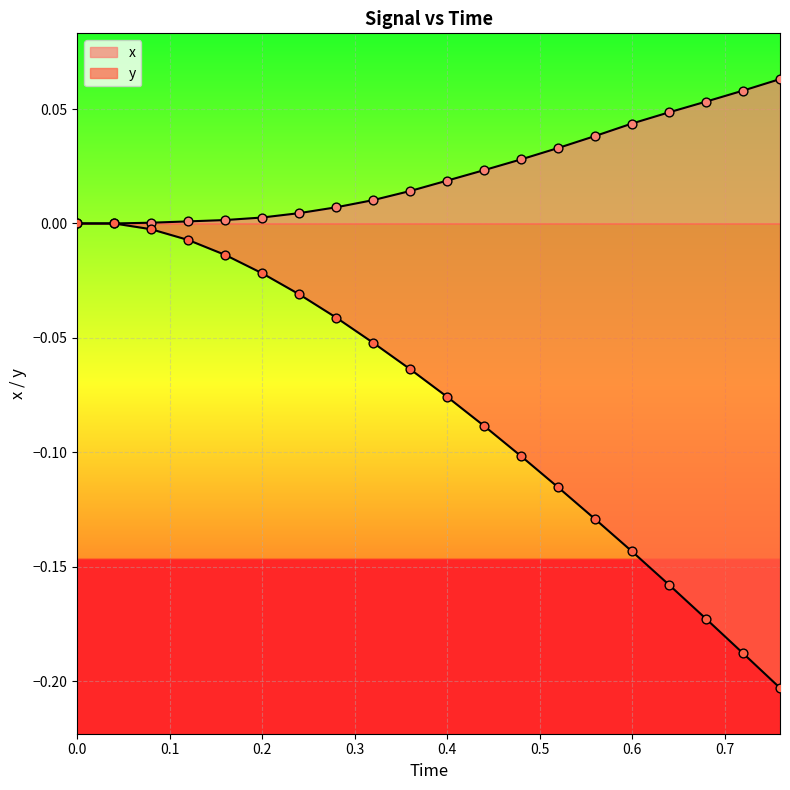

Which series has the largest Y range (max minus min)?

y